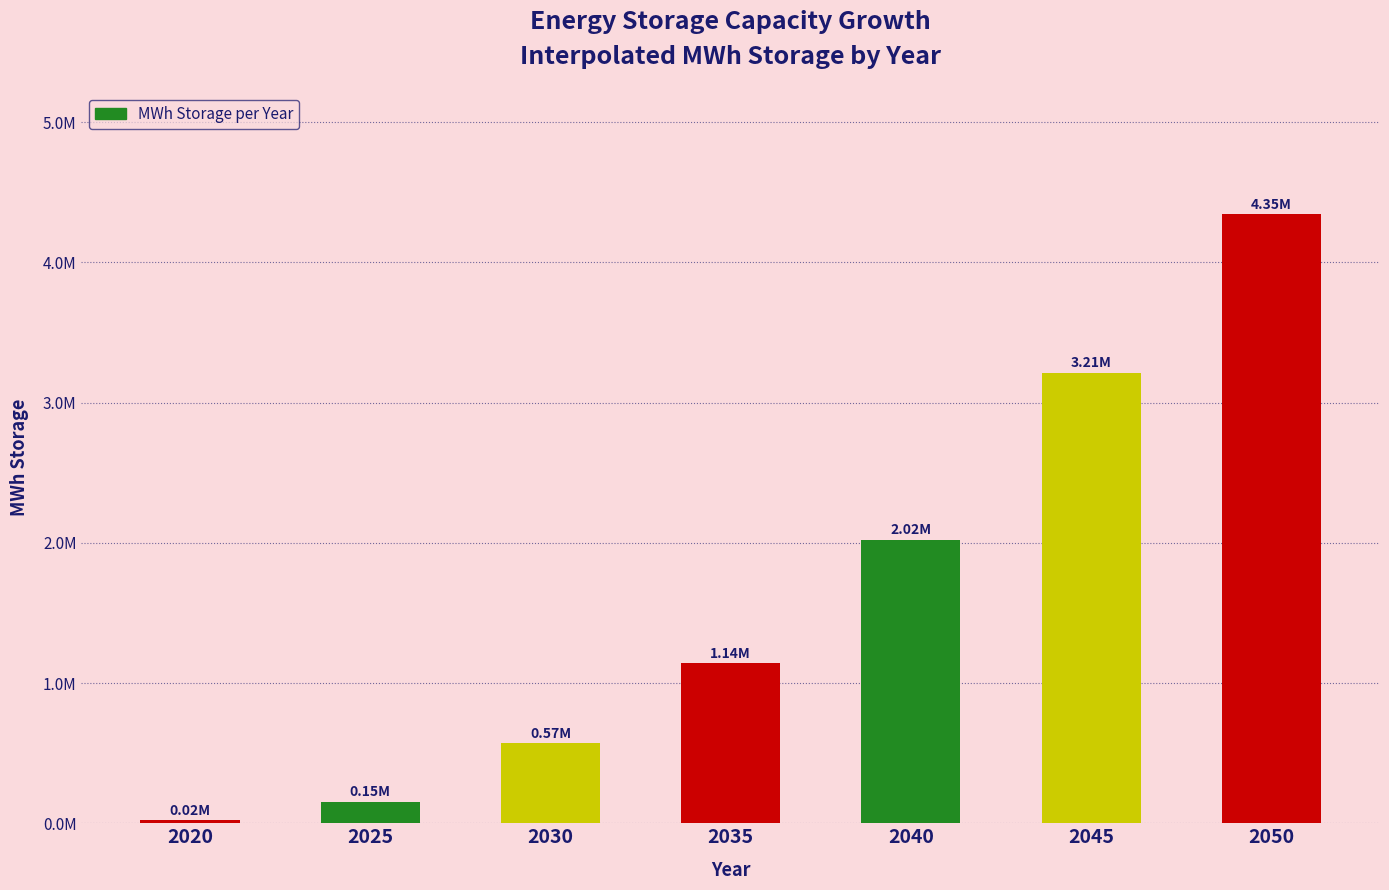

Does the chart contain stacked bars?

No